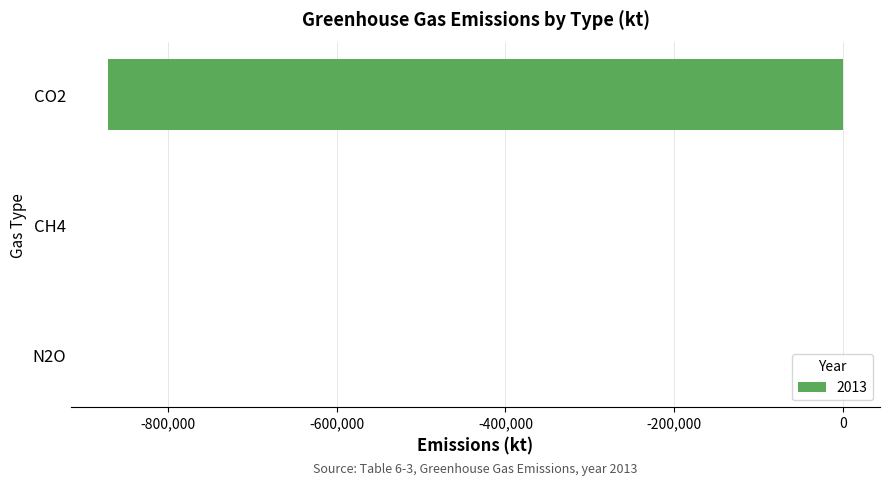

At which label is the value closest to -435396?

N2O